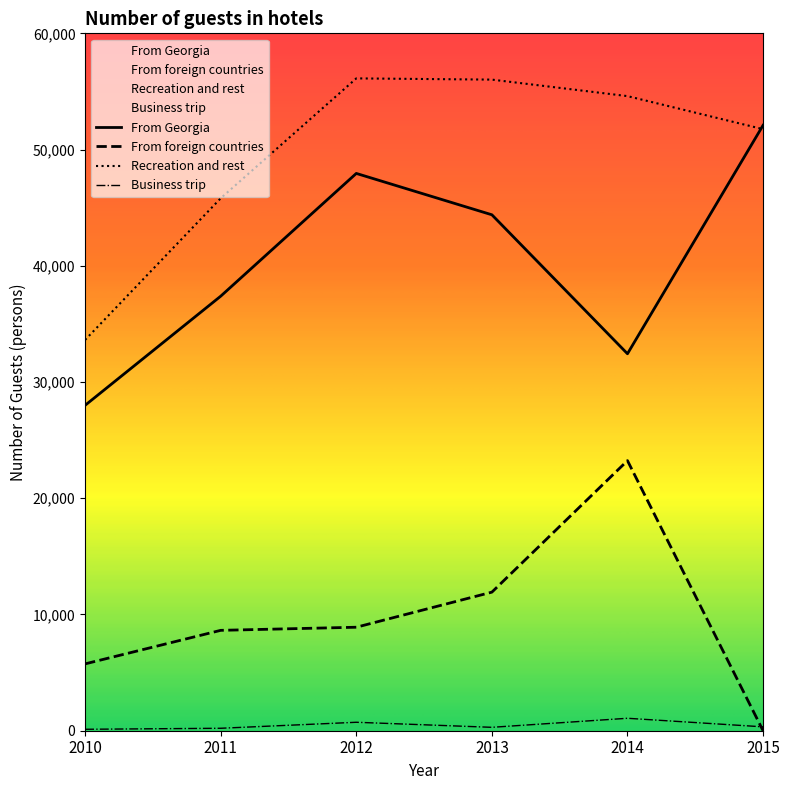

Does the chart have visible grid lines?

No